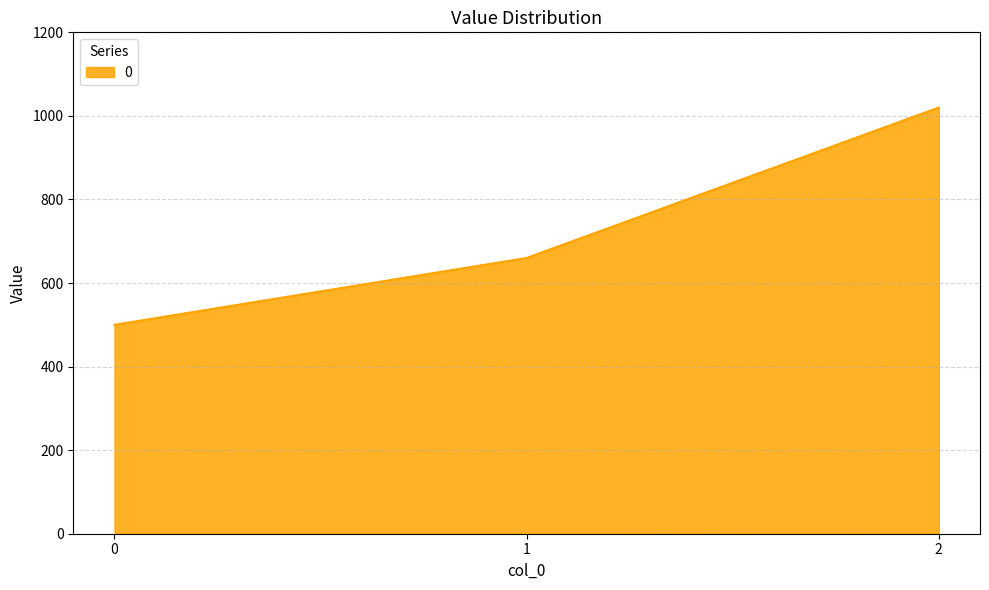

How many series are shown in this chart?

1